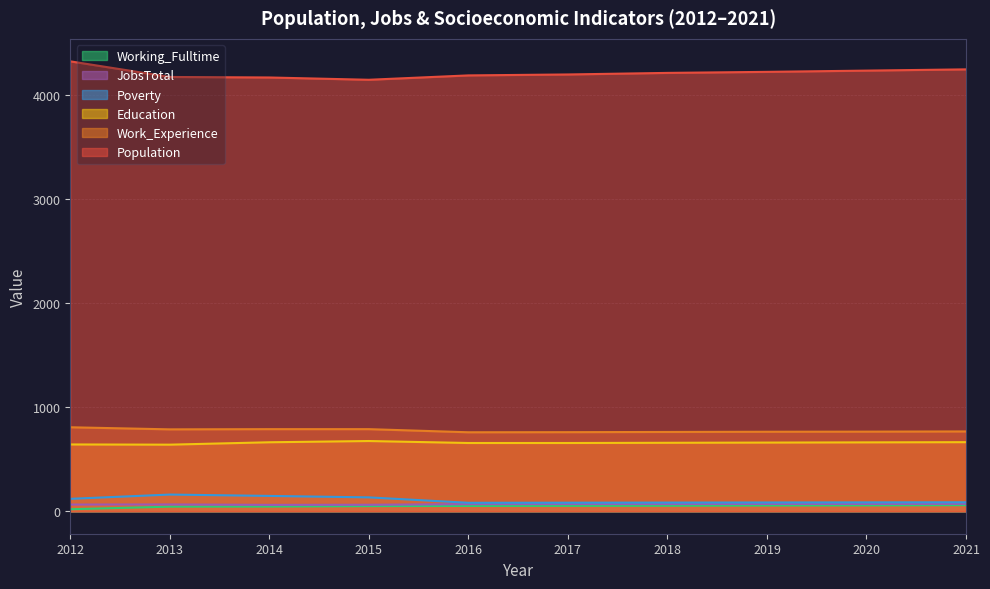

Reading left to right, extract all data points from this chart.

Population: 4319	4169	4164	4142	4184	4193	4208	4218	4230	4242
Work_Experience: 806	786	788	788	758	759	761	763	764	766
Education: 641	639	662	674	655	655	657	659	661	663
Working_Fulltime: 19	44	45	49	51	52	53	55	56	58
Poverty: 119	160	147	133	81	82	83	84	85	86
JobsTotal: 64	65	61	62	68	69	69	70	70	71